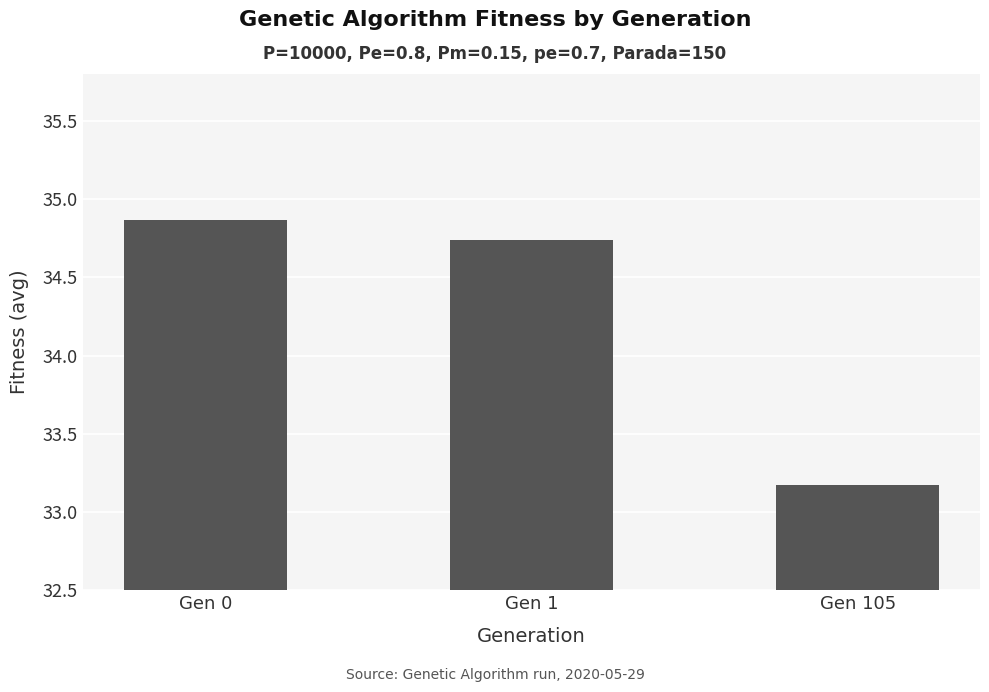

What is the difference between the maximum and minimum values?

1.7